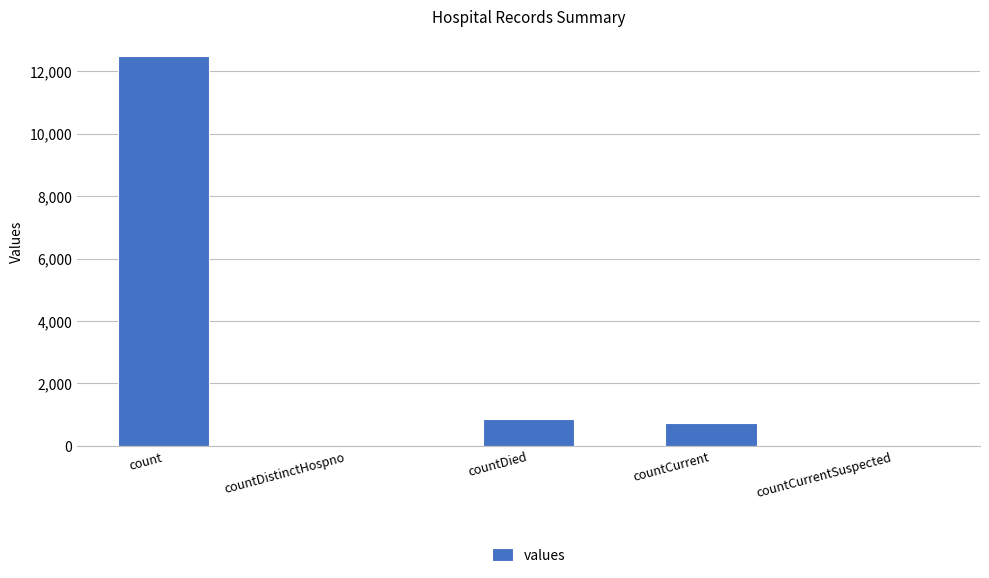

True or false: the data shows 12489 at count.

True